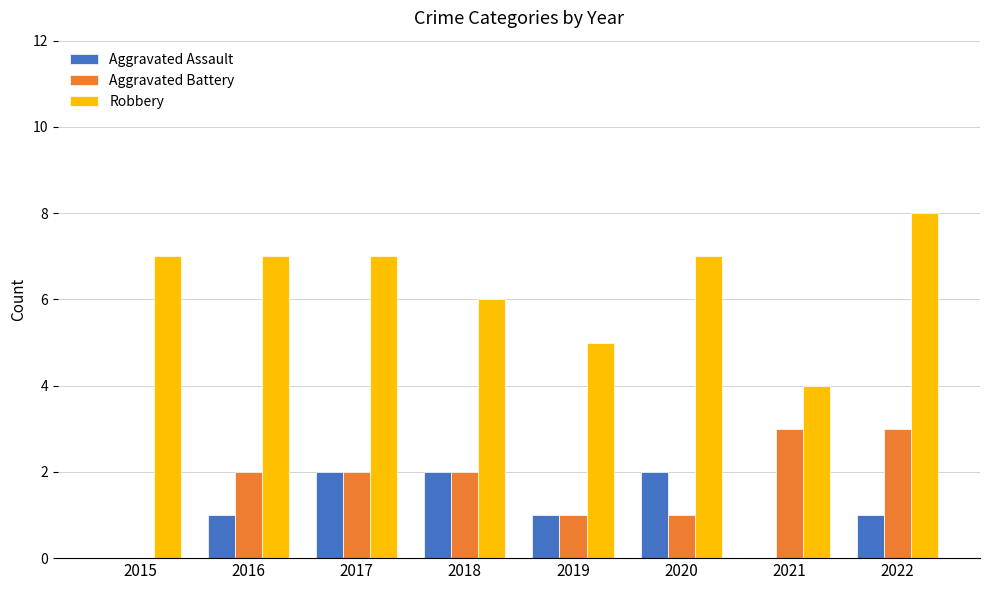

Reading left to right, list all the values displayed in this chart.

Aggravated Assault: 0	1	2	2	1	2	0	1
Aggravated Battery: 0	2	2	2	1	1	3	3
Robbery: 7	7	7	6	5	7	4	8